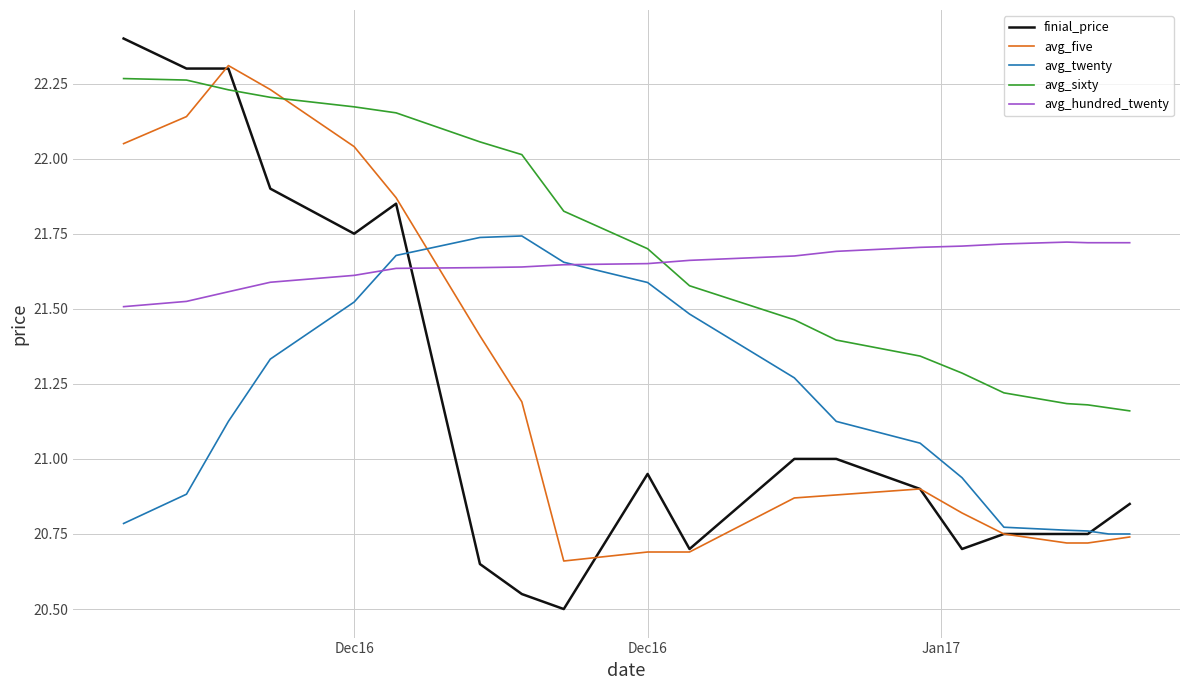

Which series has the widest spread of values?

finial_price